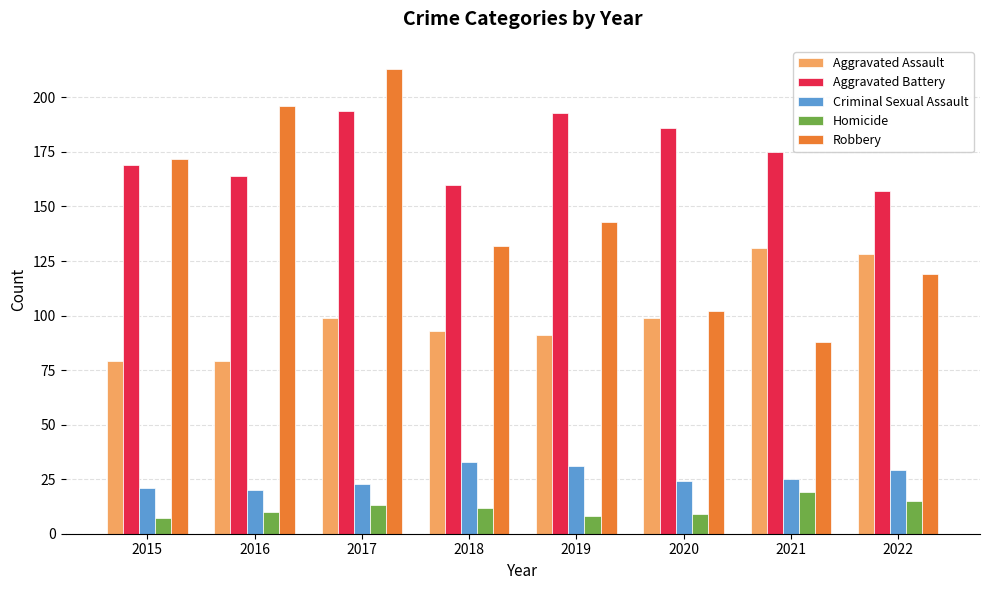

Which series has the largest total across all categories?

Aggravated Battery